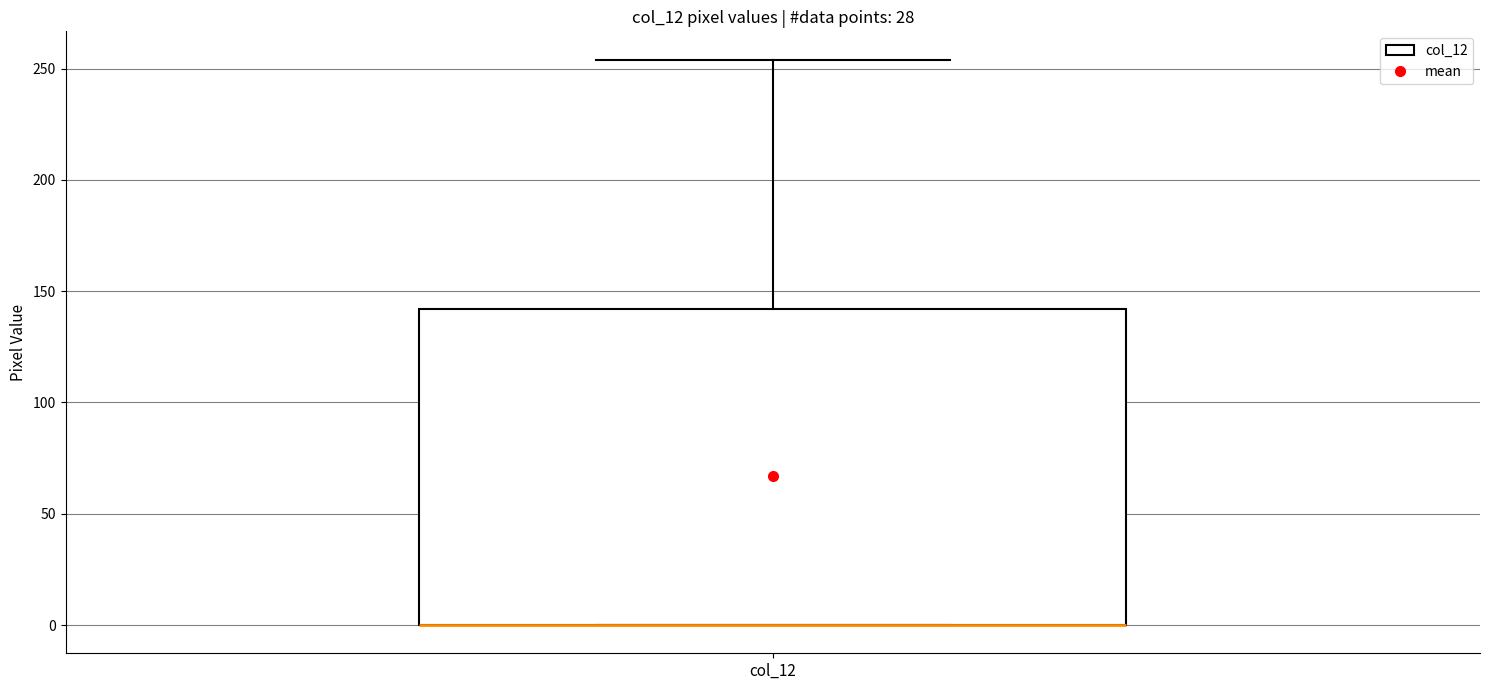

Read this box plot against the y-axis: the position of the median line, the range covered by the box, and the ends of both whiskers. The values are not printed on the chart, so give them approximately, as read against the axis.

median 0 (drawn on the box's lower edge), box 0 to 140, whiskers 0 to 255